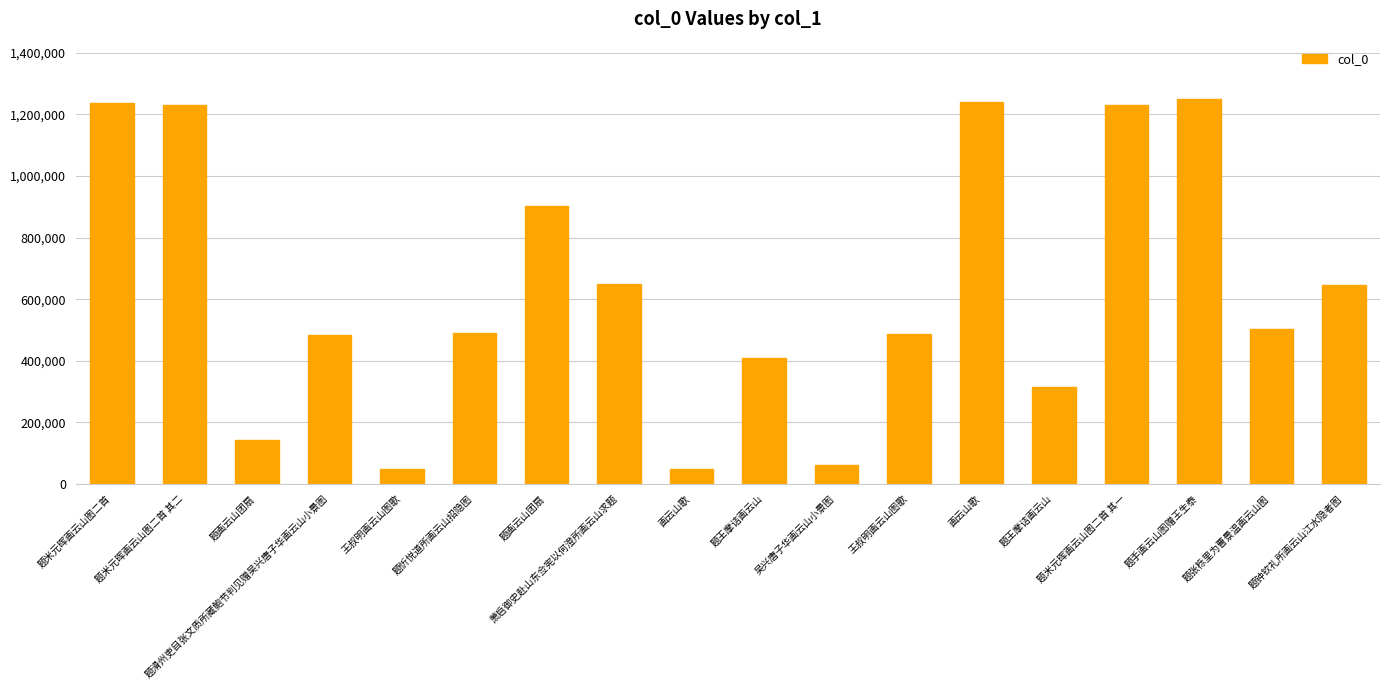

Does the chart contain any negative values?

No